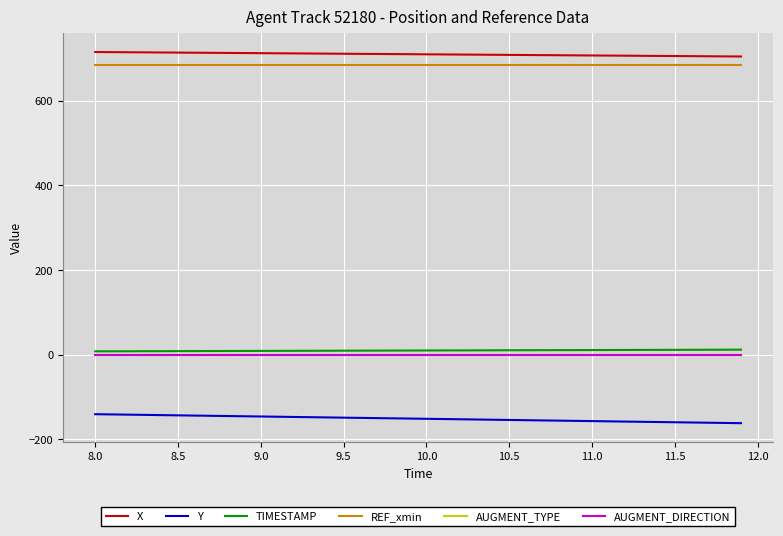

Does the chart display data point markers on the line(s)?

No